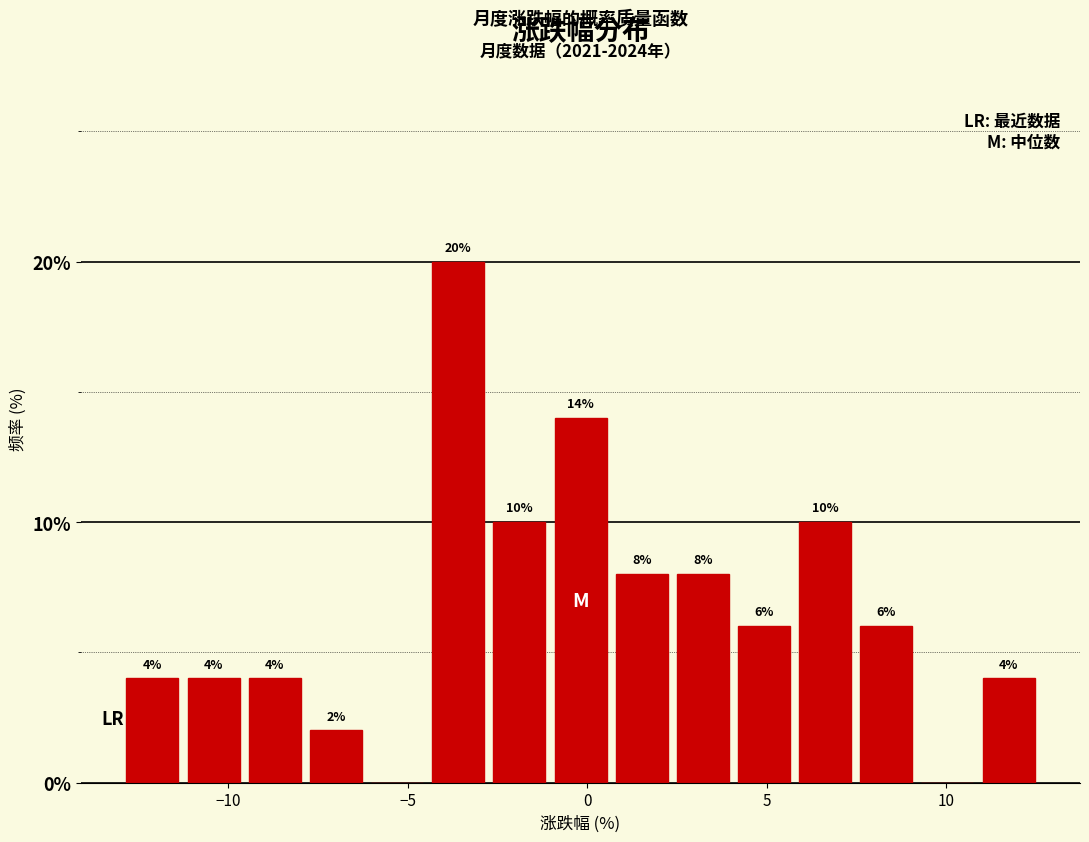

Around what value on the x-axis is the tallest bar? Give the approximate position of its centre, as read against the axis.

-3.5